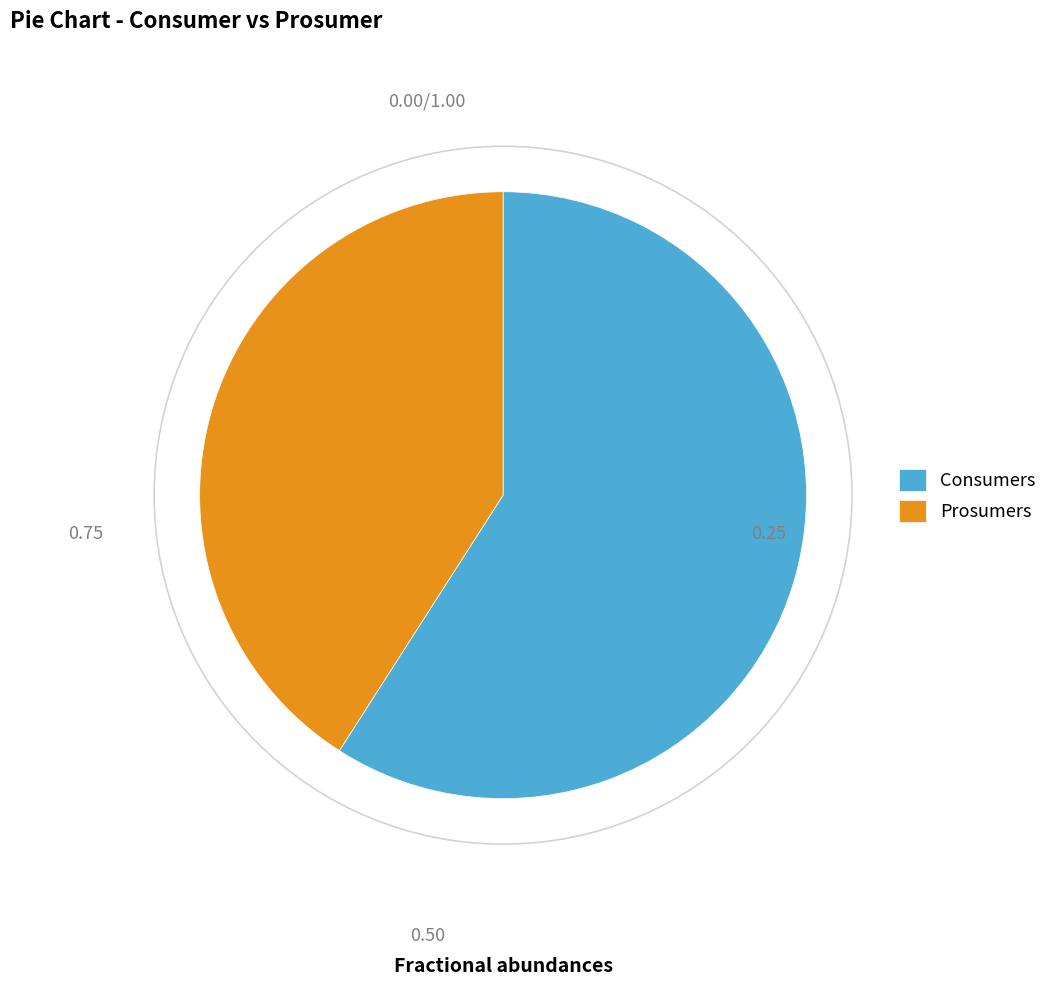

Count the number of slices in the pie.

2